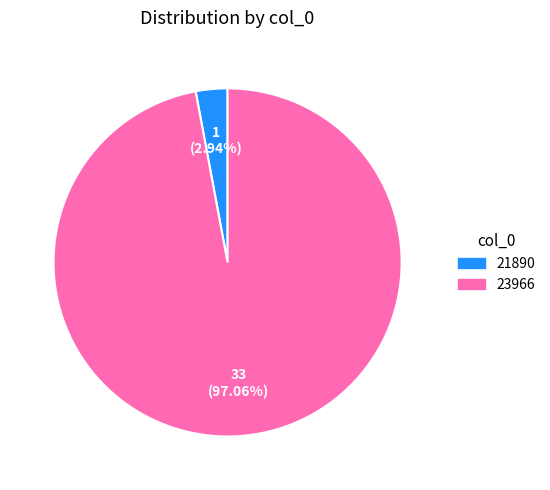

Which category has the biggest portion of the pie?

23966